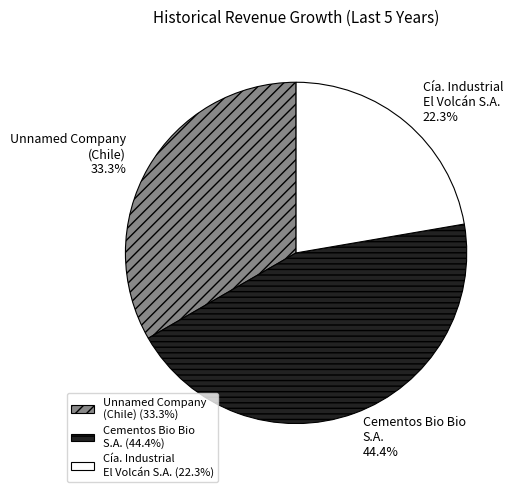

Do Unnamed Company (Chile) and Cementos Bio Bio S.A. together represent more than half of the pie?

Yes